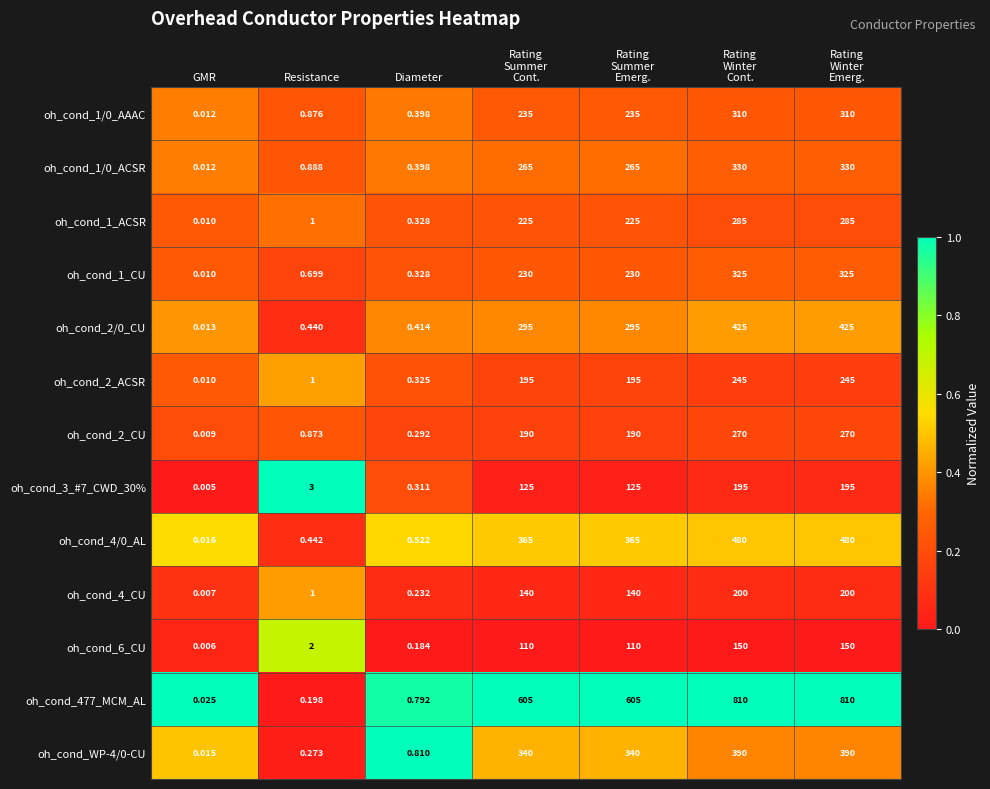

Which series has the largest total across all categories?

oh_cond_477_MCM_AL